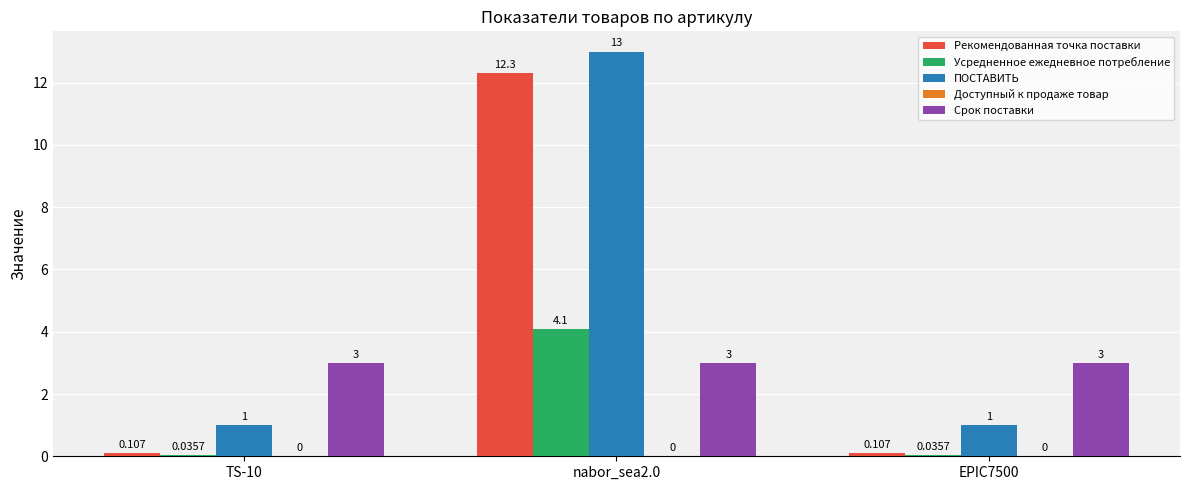

Which series has the largest total across all categories?

ПОСТАВИТЬ